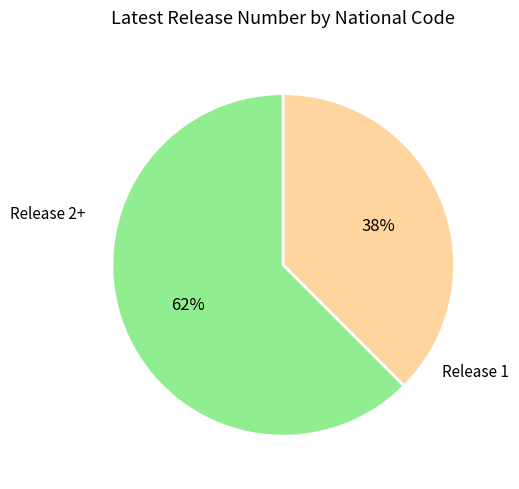

How many slices are in this pie chart?

2